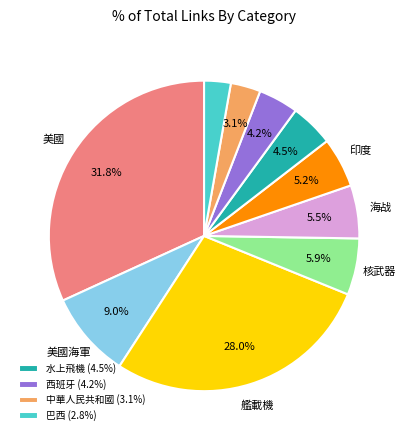

Is there a majority slice in this chart?

No